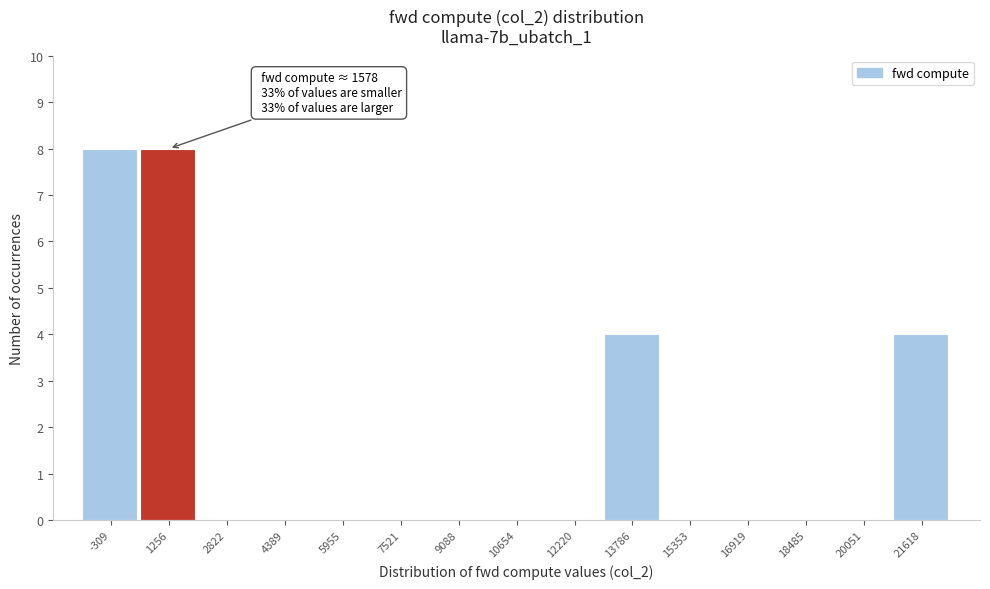

Reading left to right, list all the values displayed in this chart.

-309=8	1256=8	2822=0	4389=0	5955=0	7521=0	9088=0	10654=0	12220=0	13786=4	15353=0	16919=0	18485=0	20051=0	21618=4